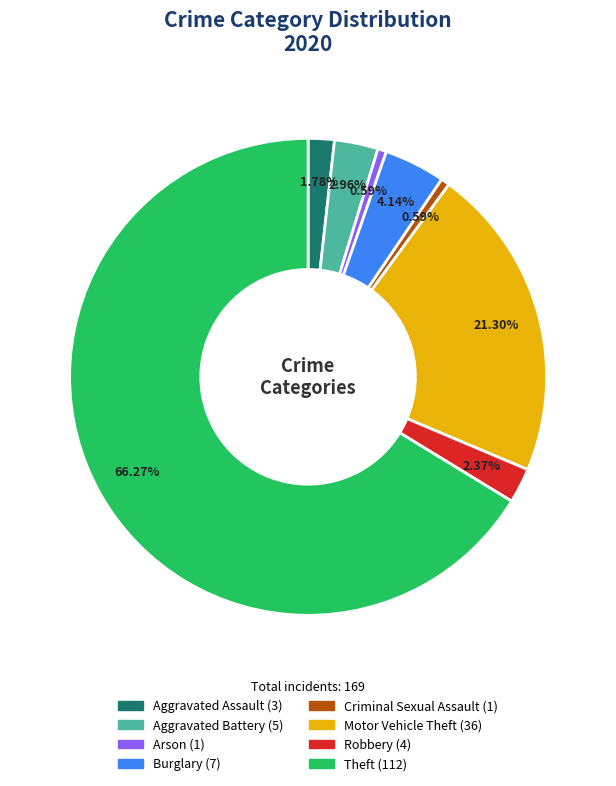

What is the largest slice in the pie chart?

Theft